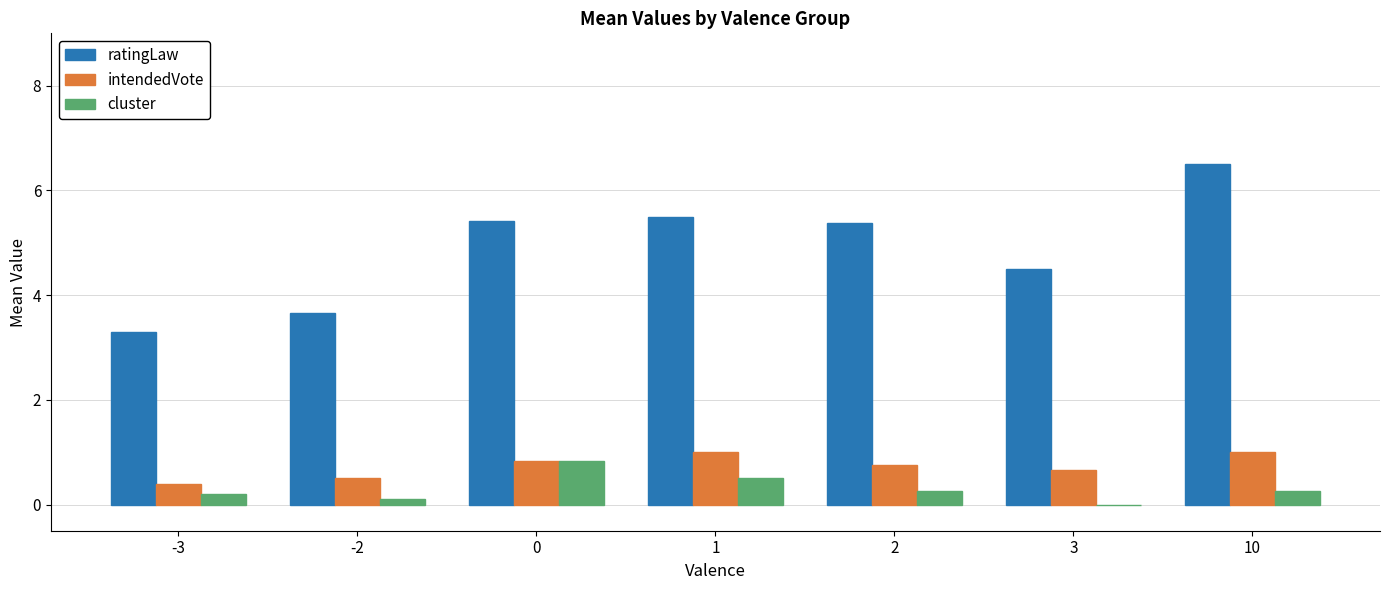

Count the number of categories in the chart.

7